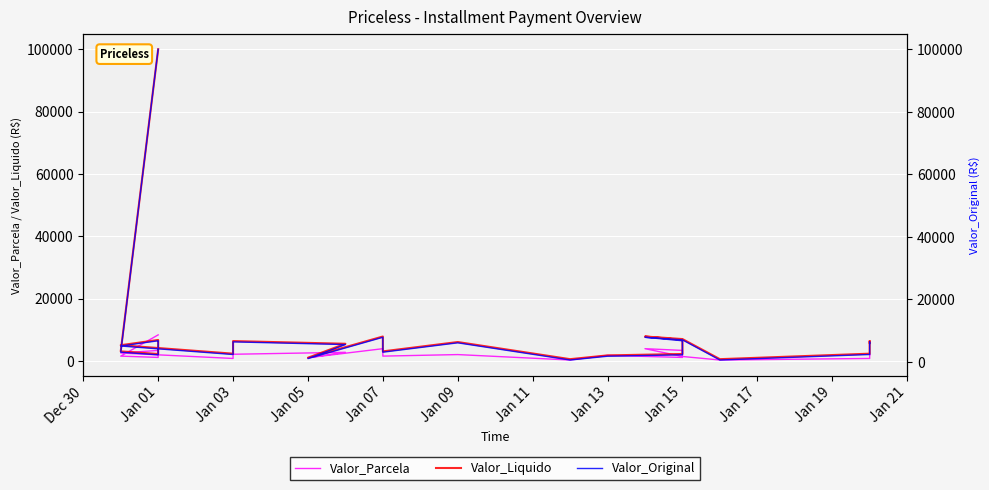

Is it true that Valor_Liquido equals 1406.8 at Jan 05?

False